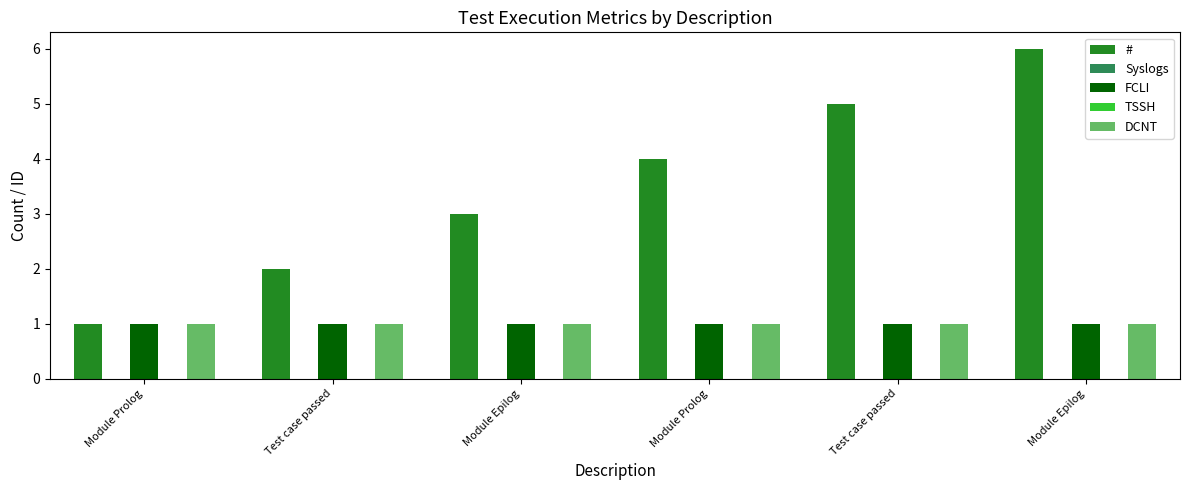

Is the value of DCNT at Test case passed greater than the value of TSSH at Test case passed?

Yes